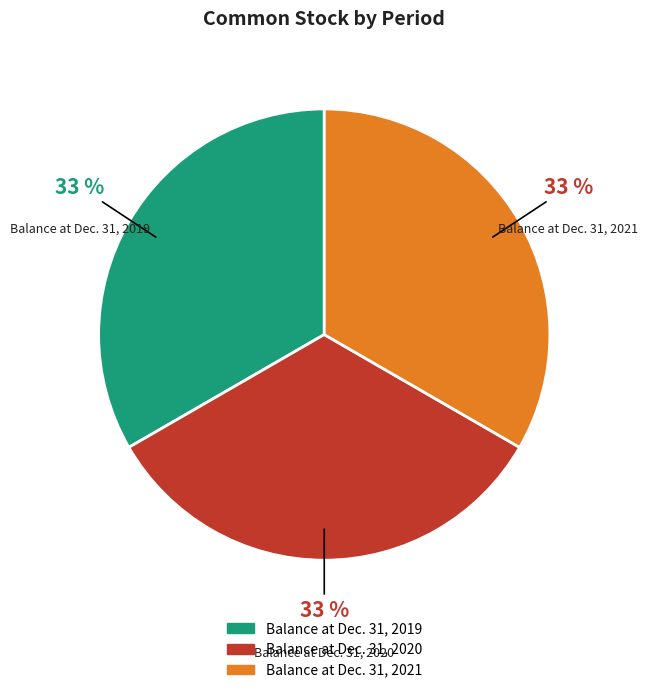

To the nearest percent, what is the combined percentage of Balance at Dec. 31, 2019 and Balance at Dec. 31, 2021?

67%